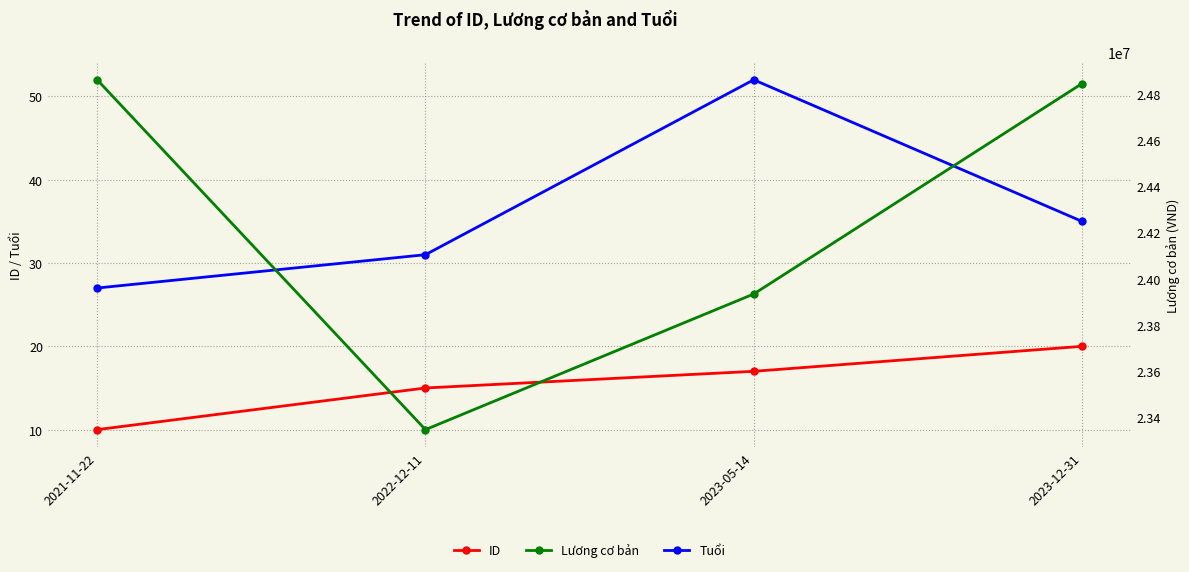

How many values in the ID series exceed 17?

1